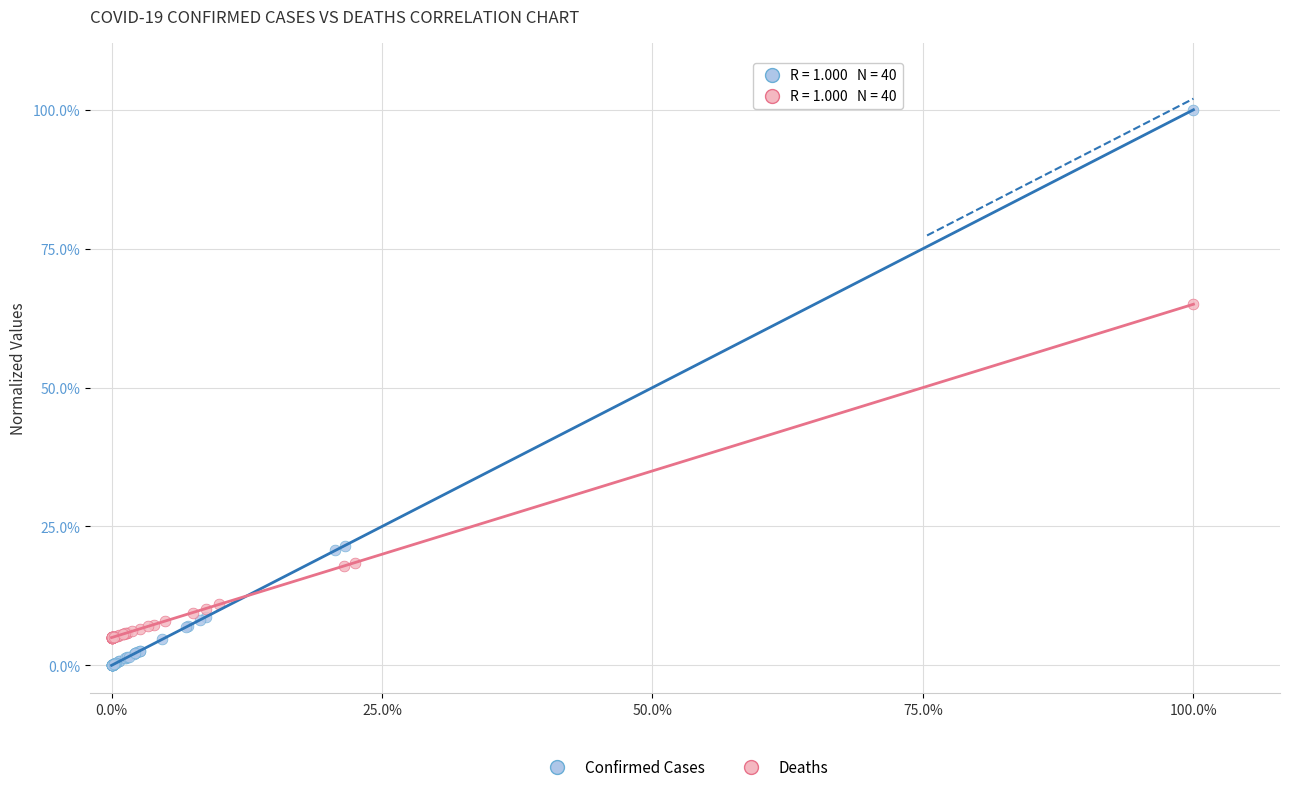

What are all the series names shown in the legend?

Confirmed Cases, Deaths